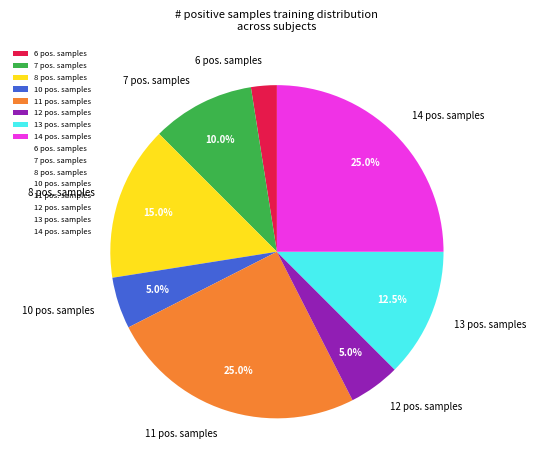

Between 6 pos. samples and 10 pos. samples, which is larger?

10 pos. samples